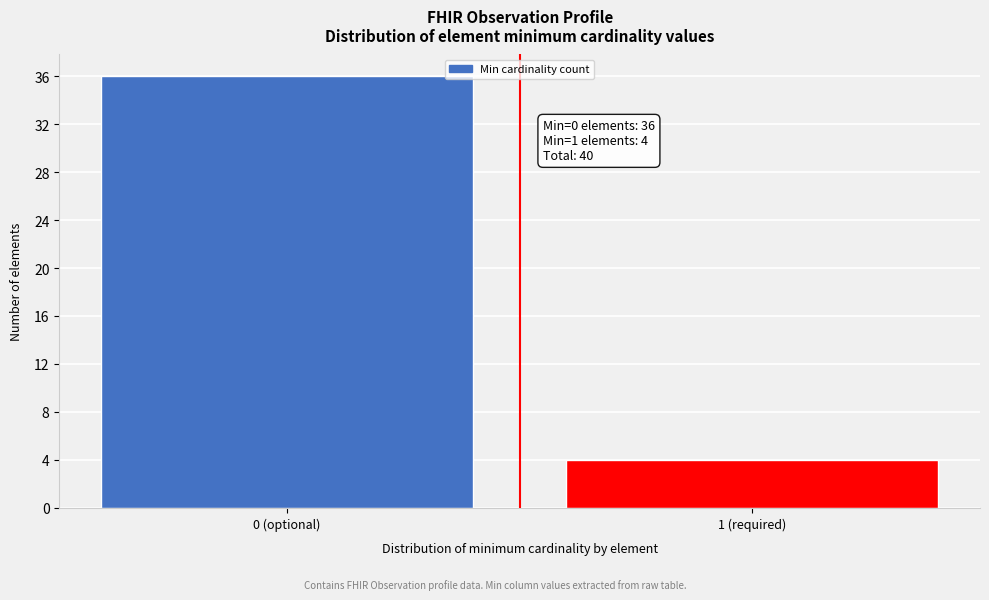

Reading left to right, extract all data points from this chart.

0 (optional)=36	1 (required)=4